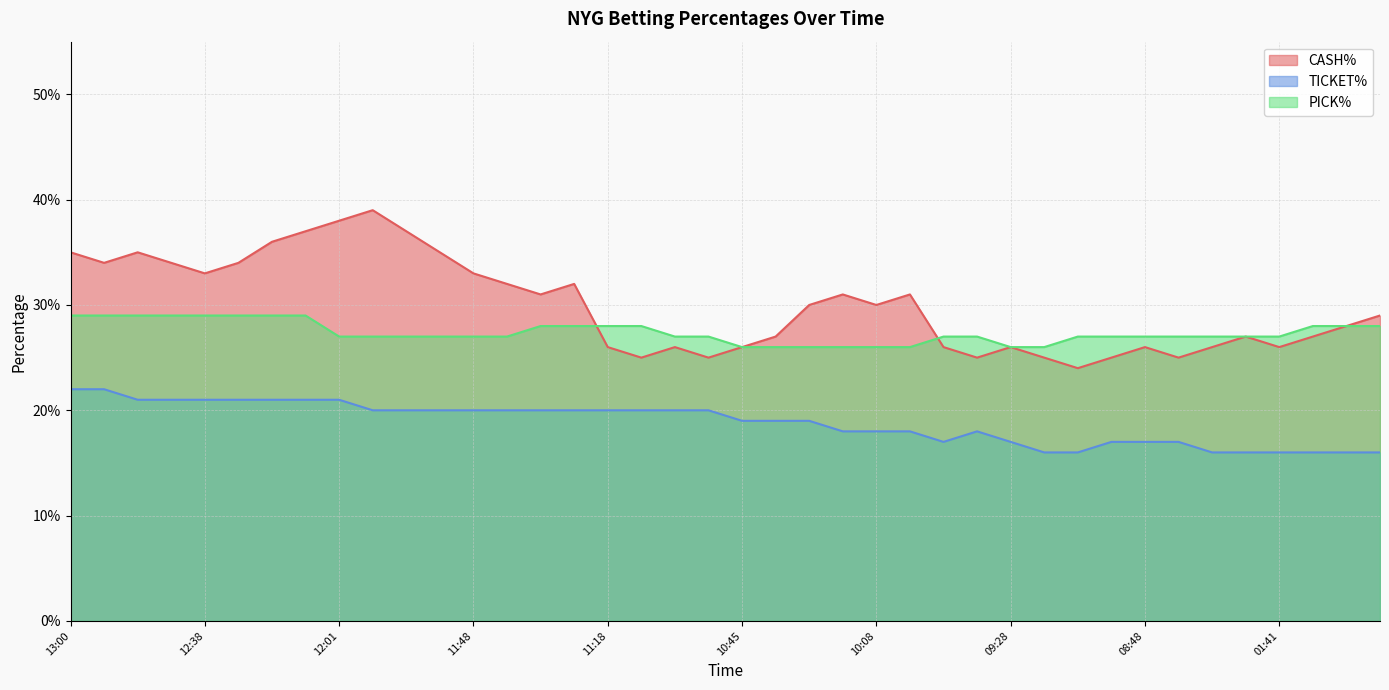

What is the difference between the second highest and minimum values in the CASH% series?

0.1